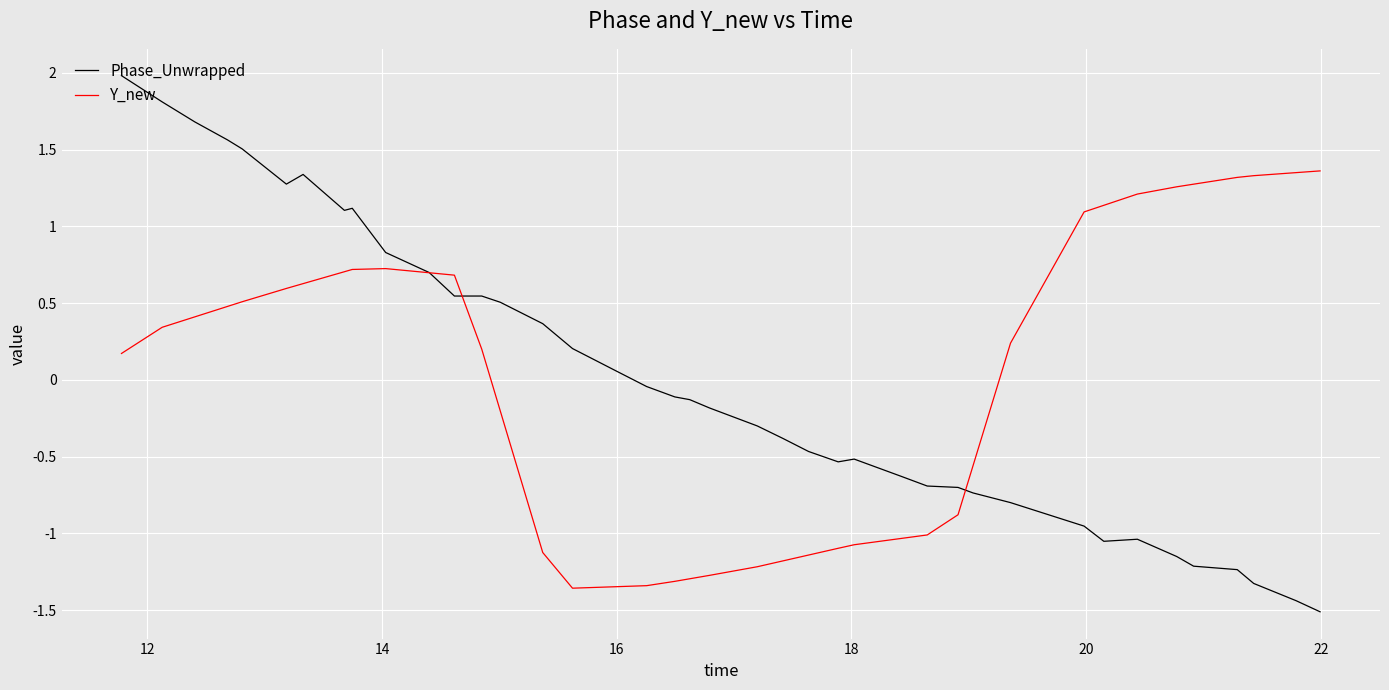

What is the highest value of the Phase_Unwrapped series?

2.0